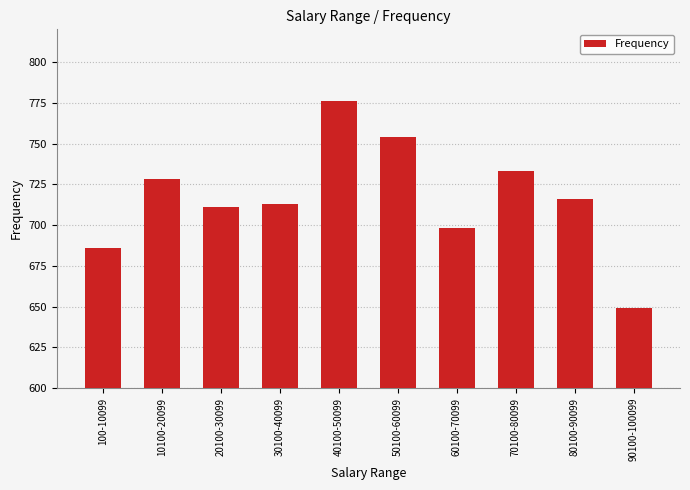

How many values are below 716?

5